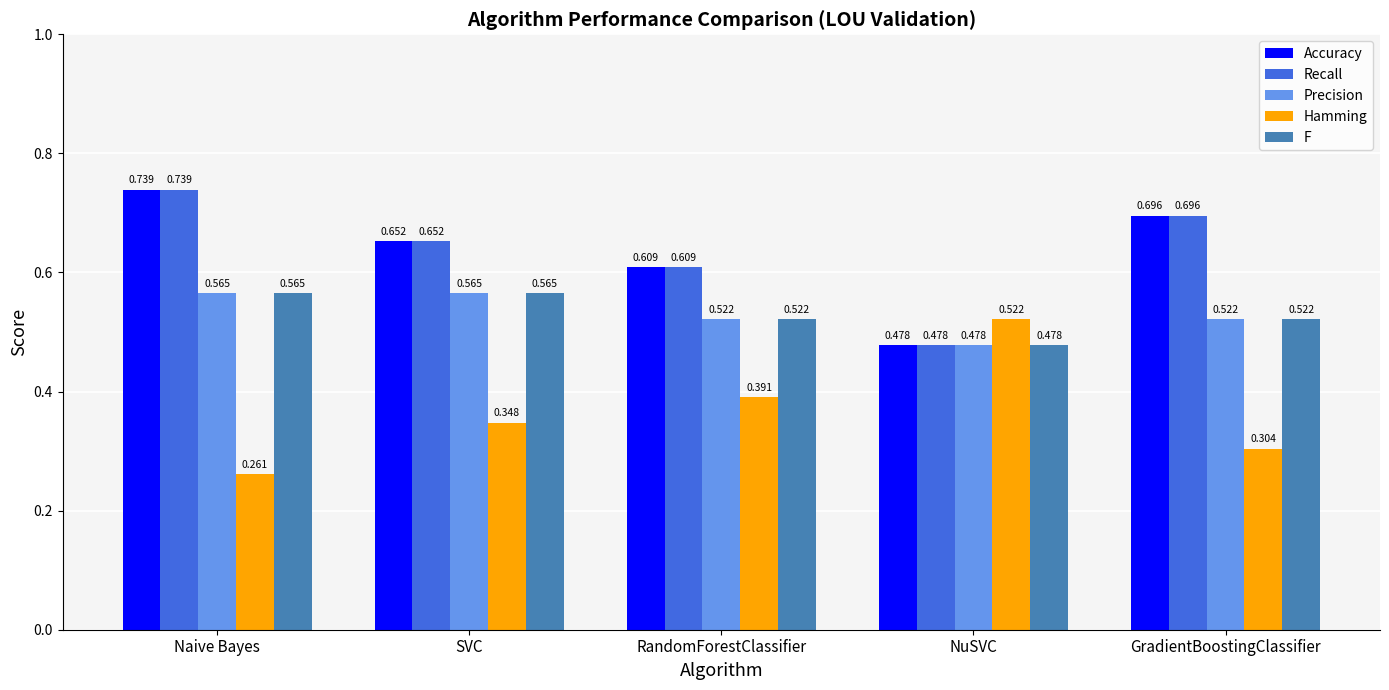

How many bars are there in total?

25